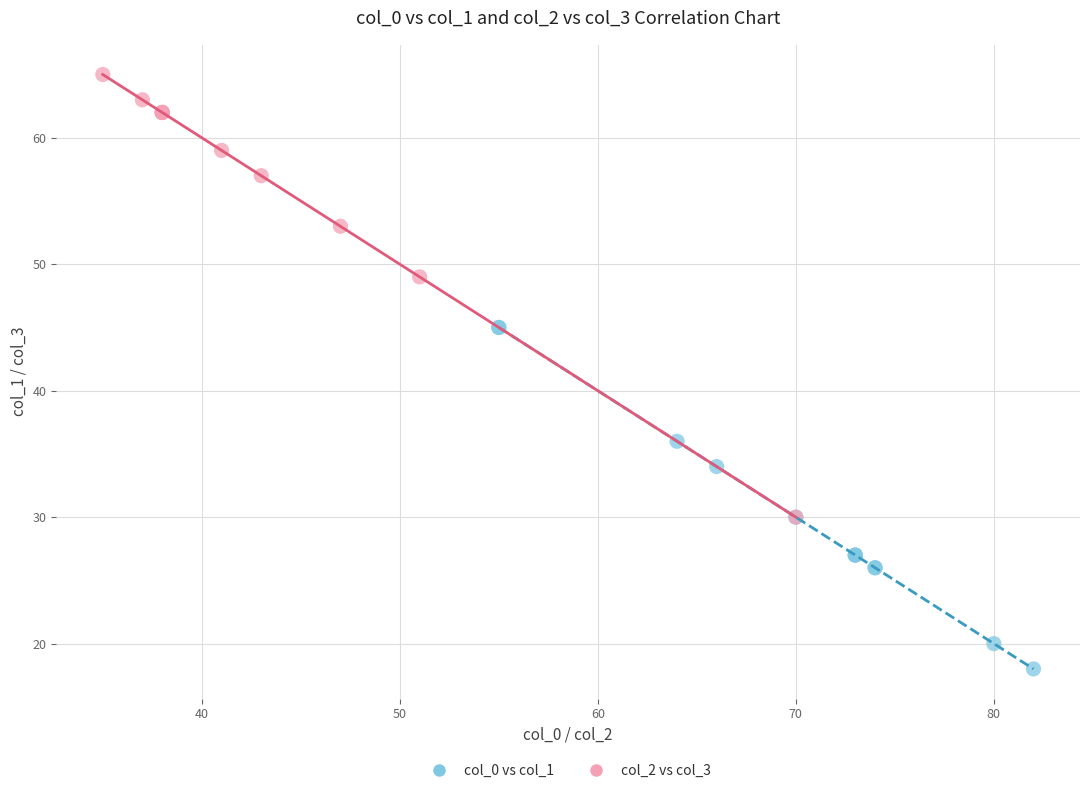

Which series contains the highest Y value?

col_2 vs col_3